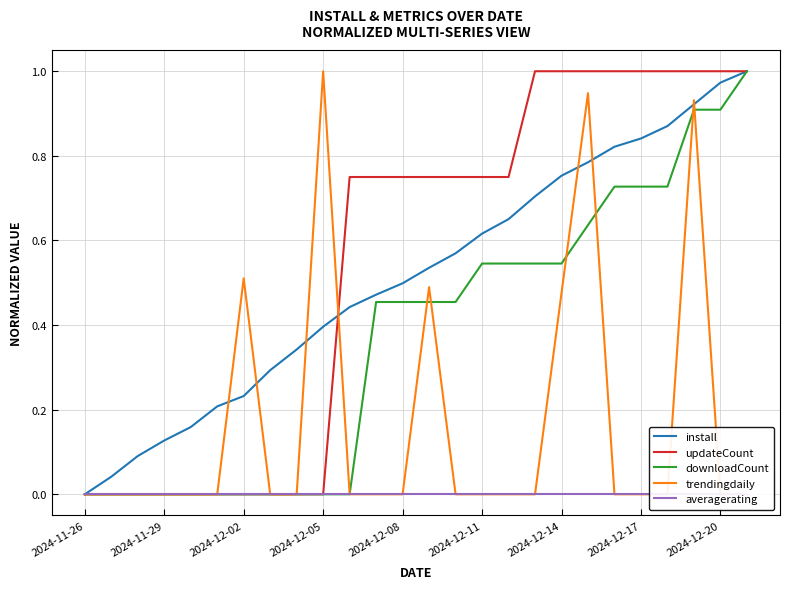

What is the difference between the maximum and minimum values in the install series?

1.0